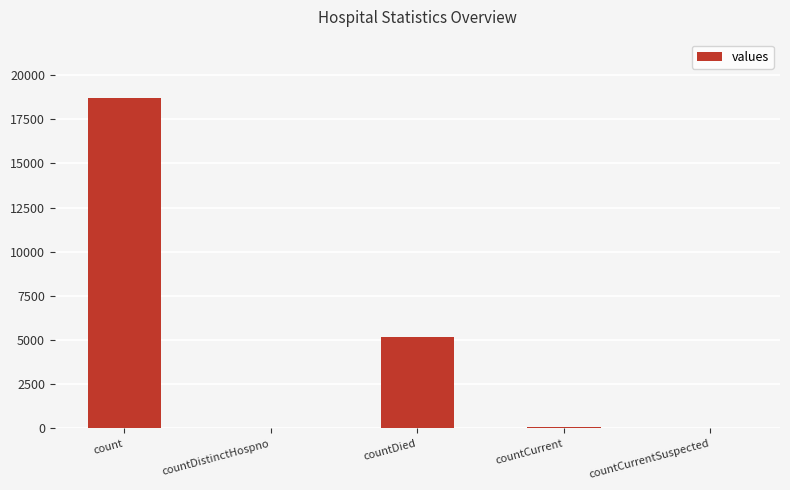

What is the difference between the values at countDied and countCurrentSuspected?

5169